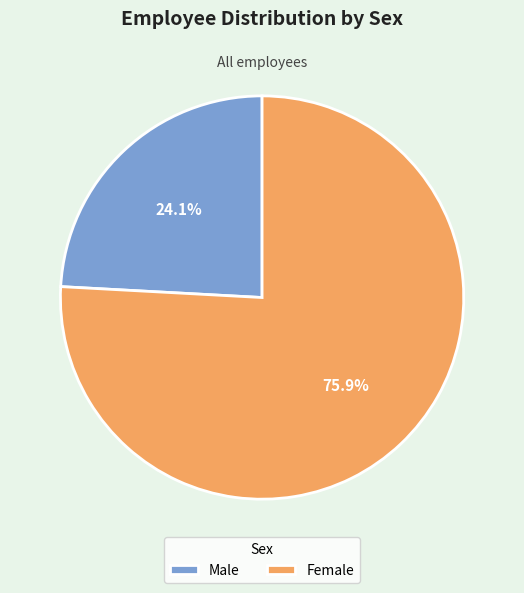

To the nearest percent, what percentage of the pie is Female?

76%